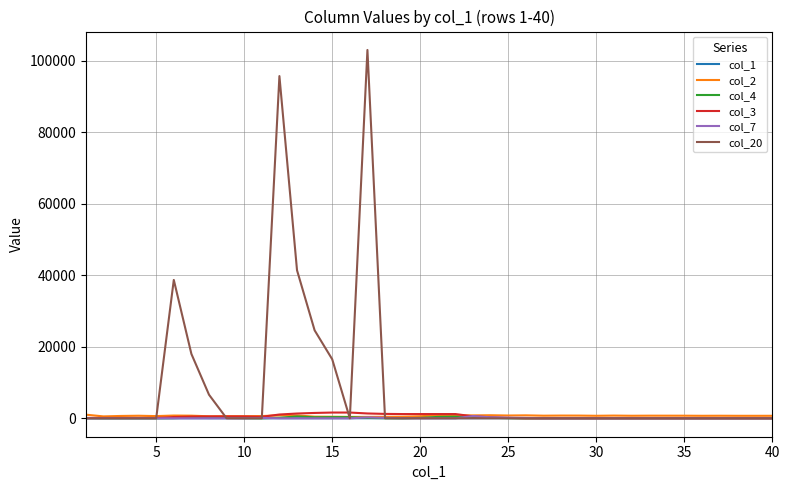

What is the maximum value shown in the chart?

103000